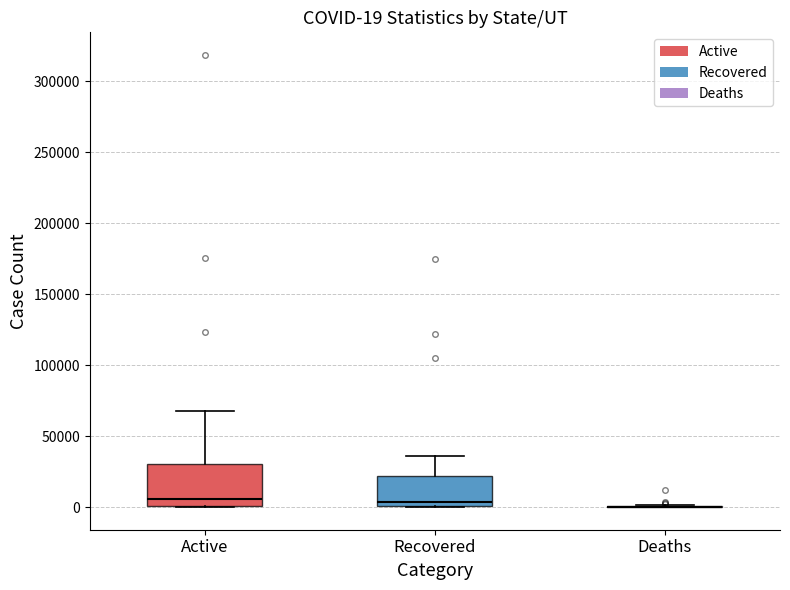

Comparing the boxes themselves (not the whiskers), which one is the tallest?

Active